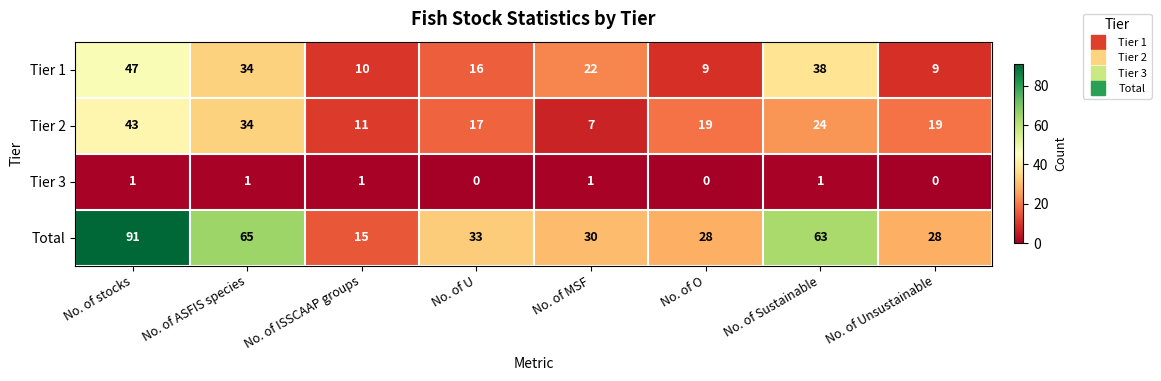

What is the difference between the maximum and second lowest values in the Total series?

63